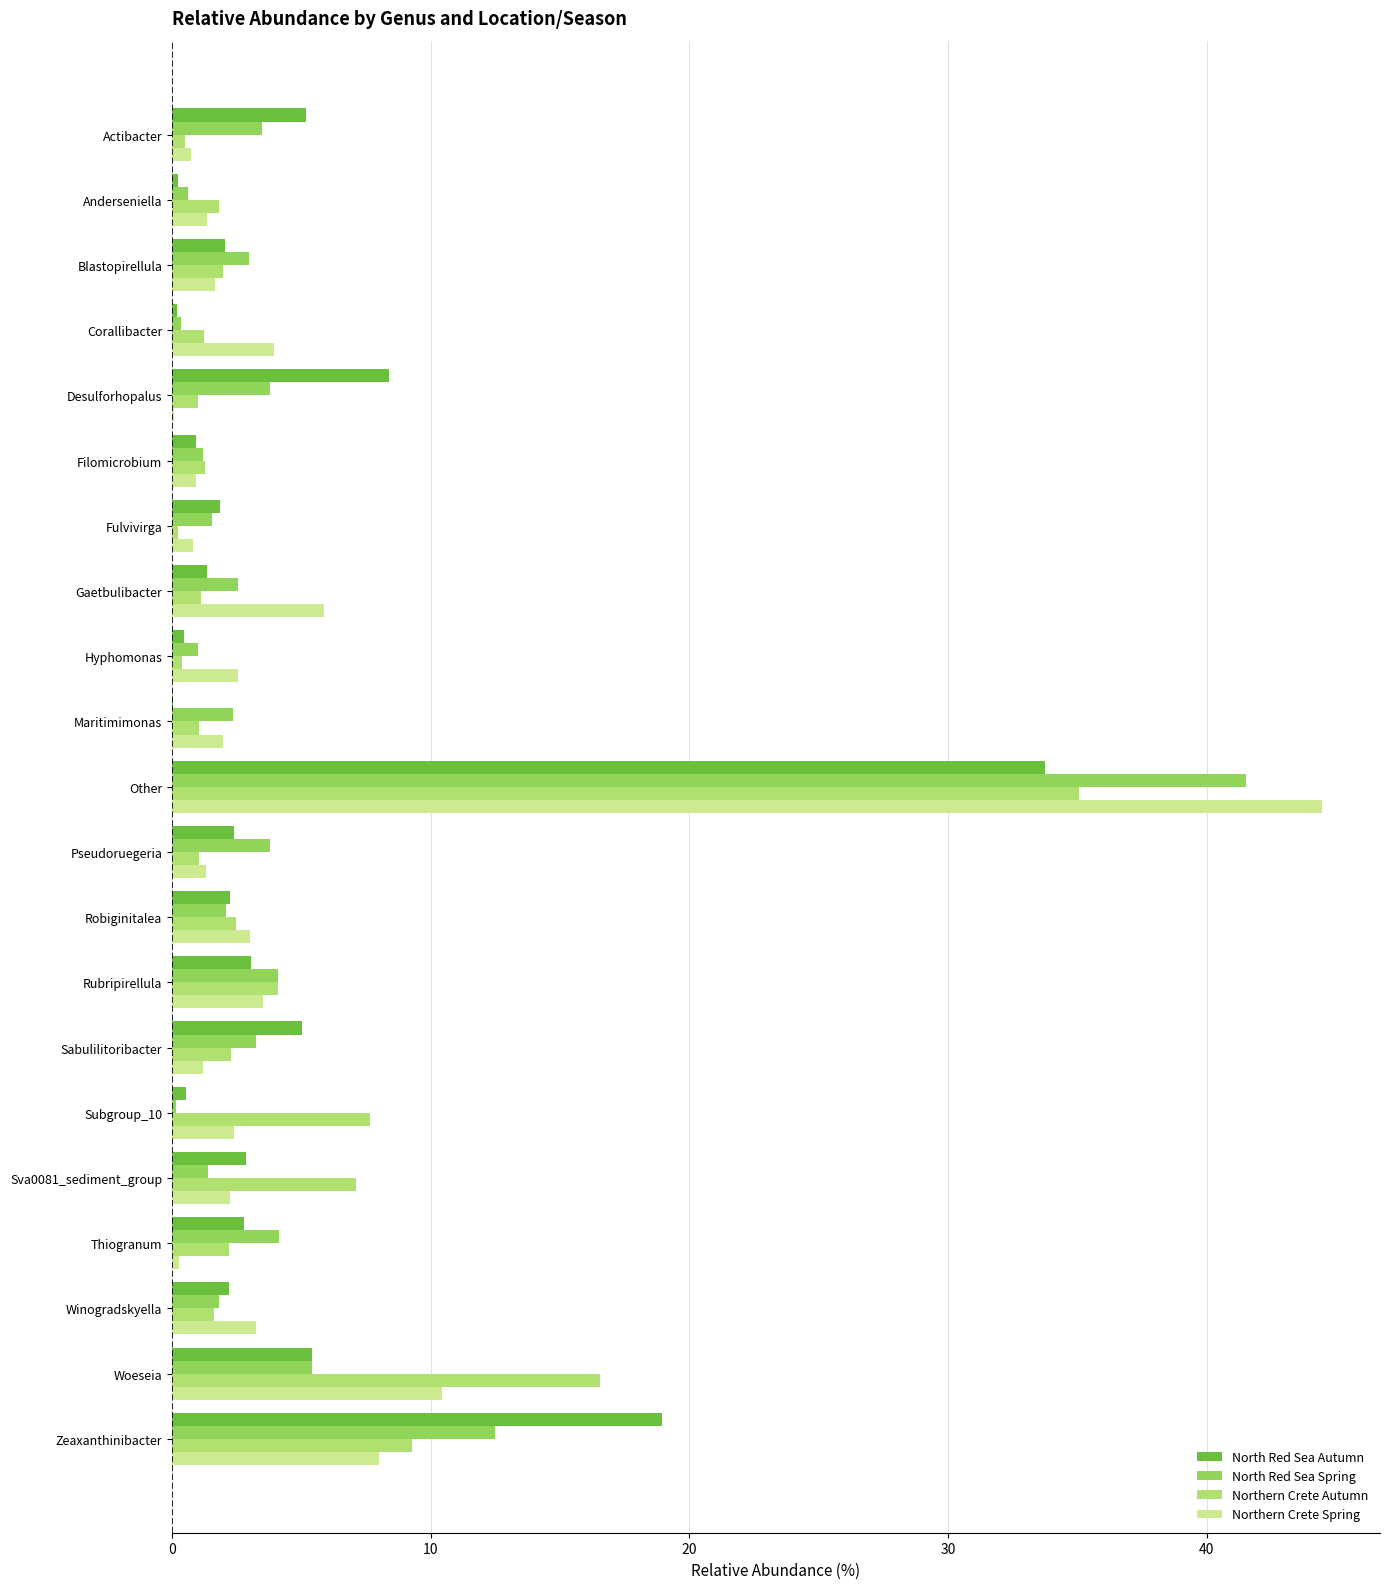

What is the sum of all Northern Crete Autumn values?

100.0